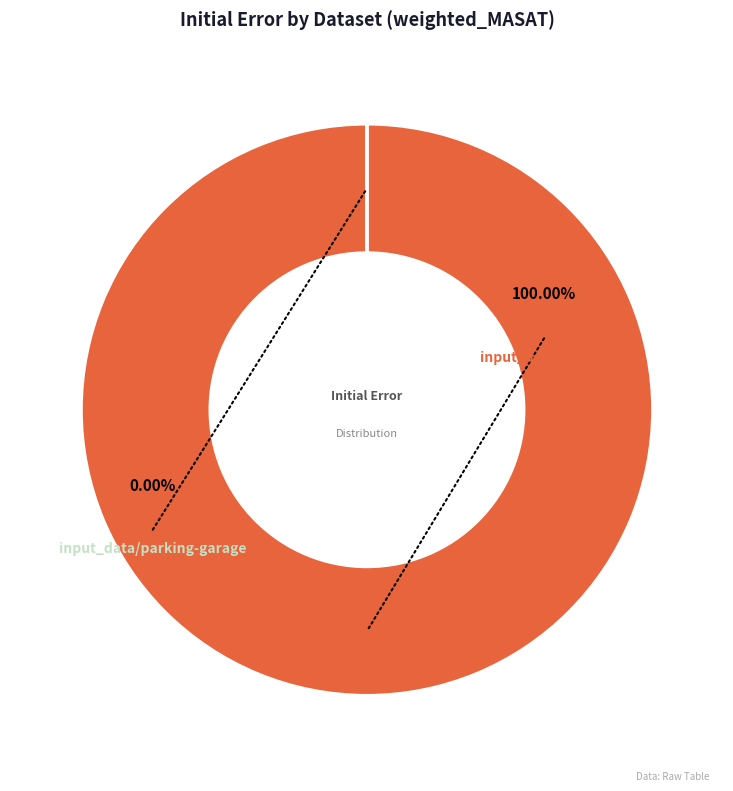

How many segments does this pie chart have?

2